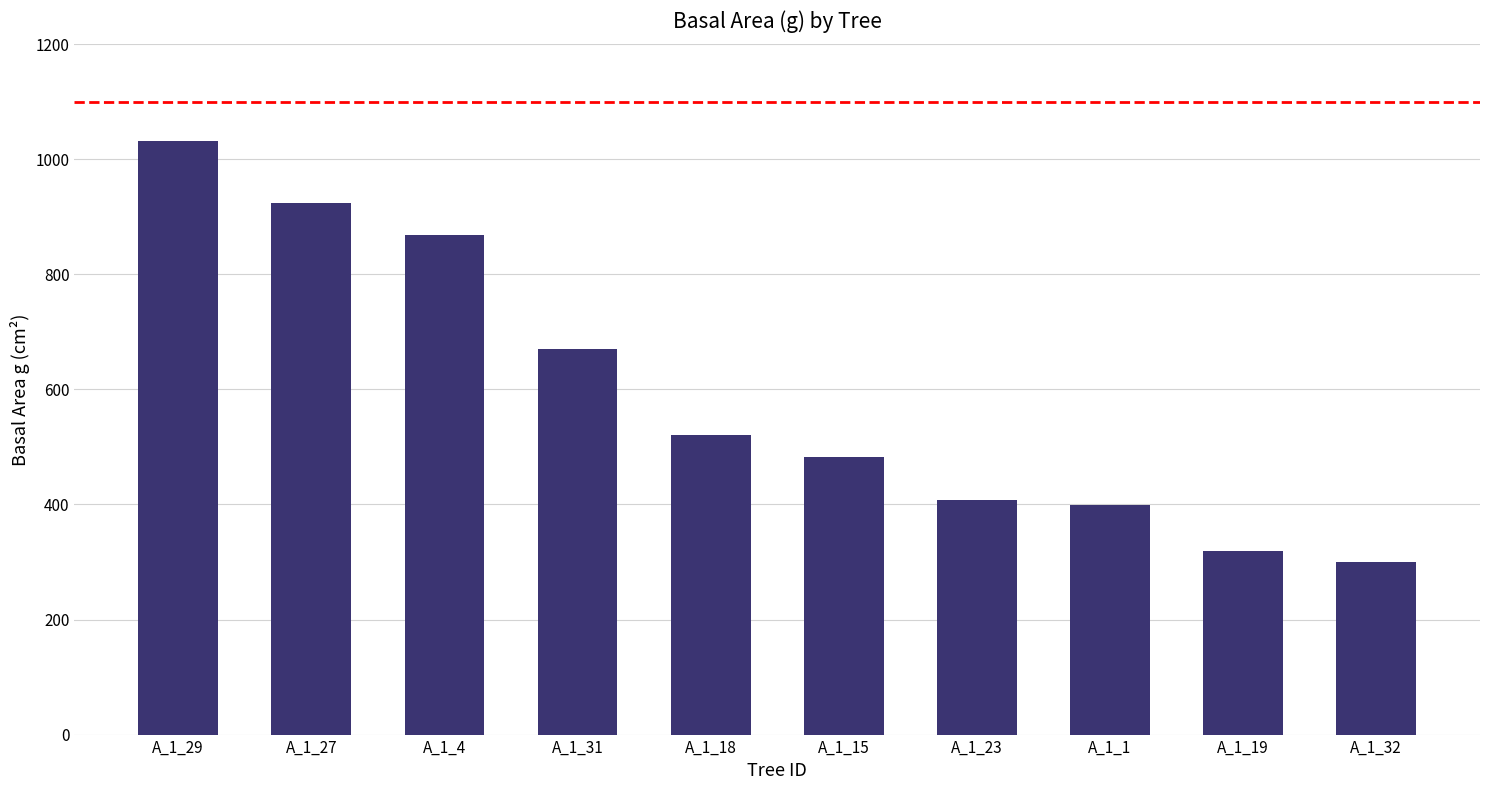

Approximately how many times larger is the value at A_1_19 compared to A_1_32?

1.1